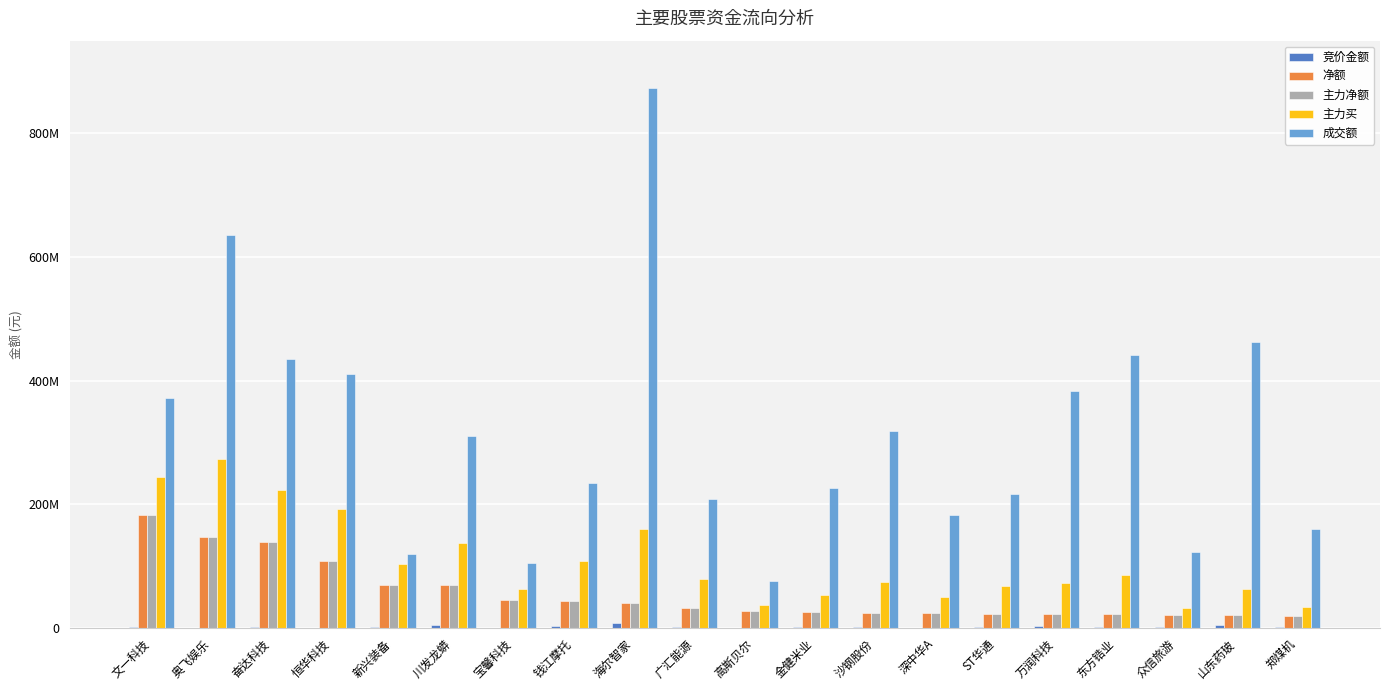

Are the bars grouped side by side (vs. stacked)?

Yes